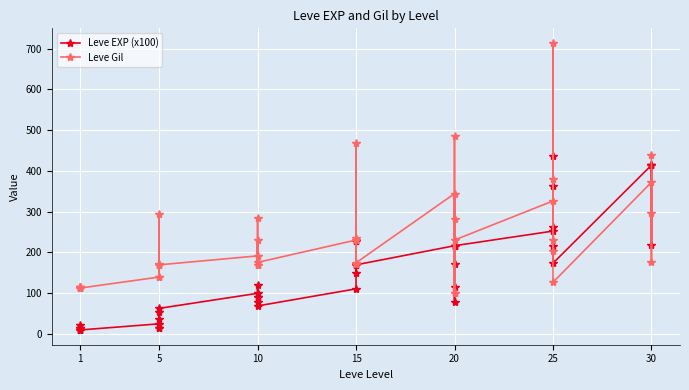

What is the difference between the Leve EXP (x100) values at 10 and 20?

127